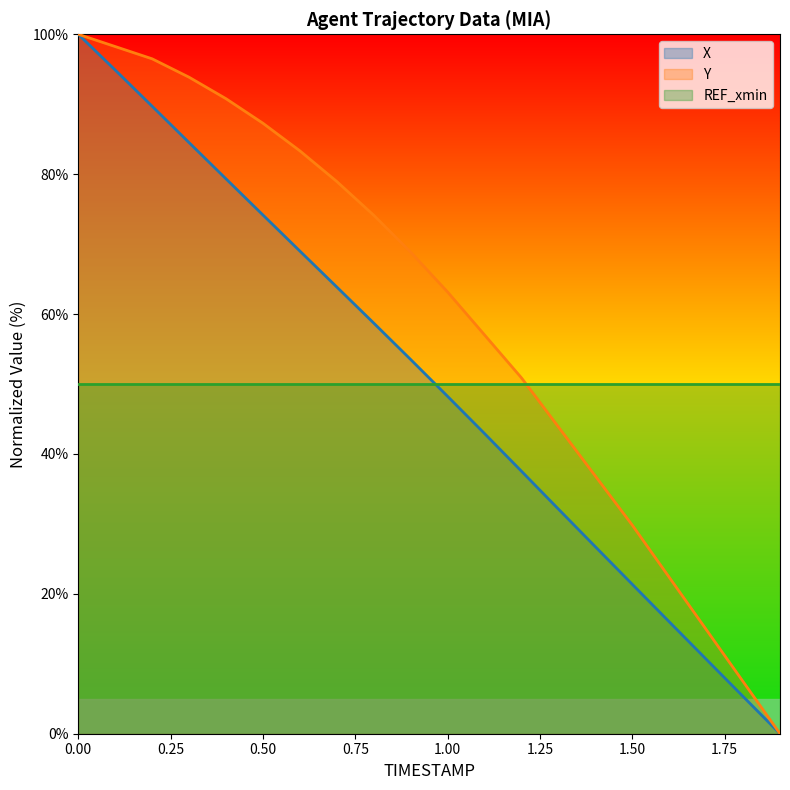

The value of X at 0.6 is 69.0. True or false?

True